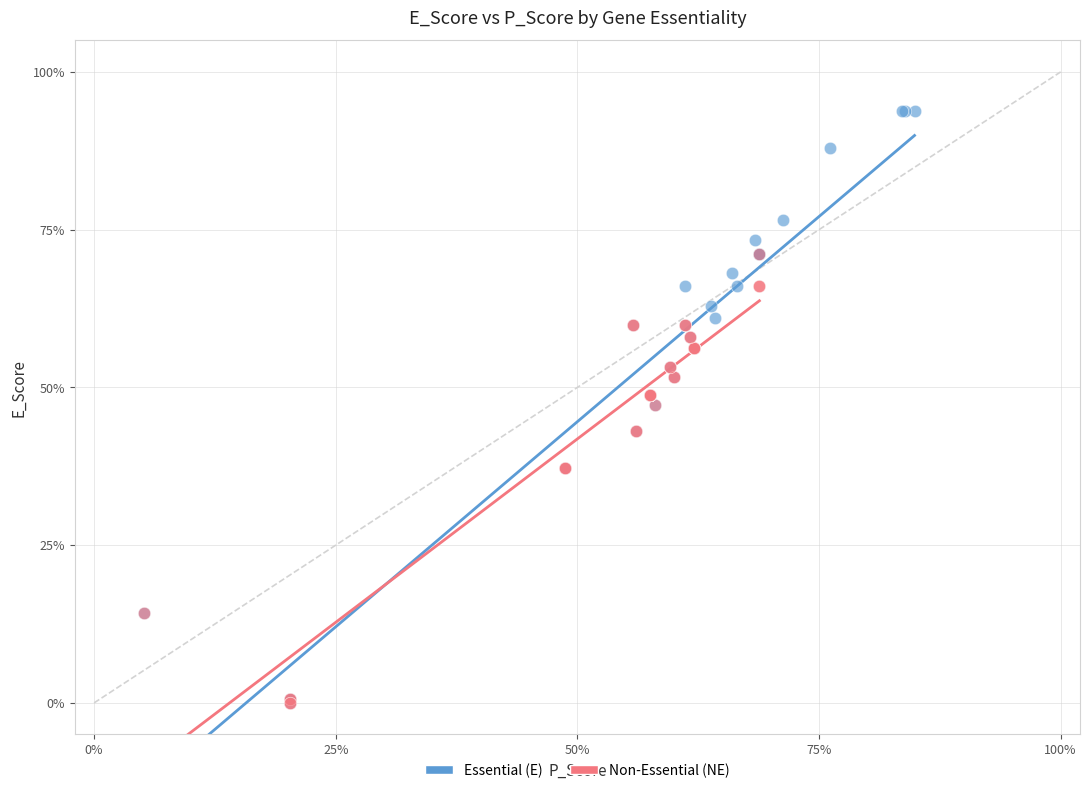

What are all the series names shown in the legend?

Essential (E), Non-Essential (NE)